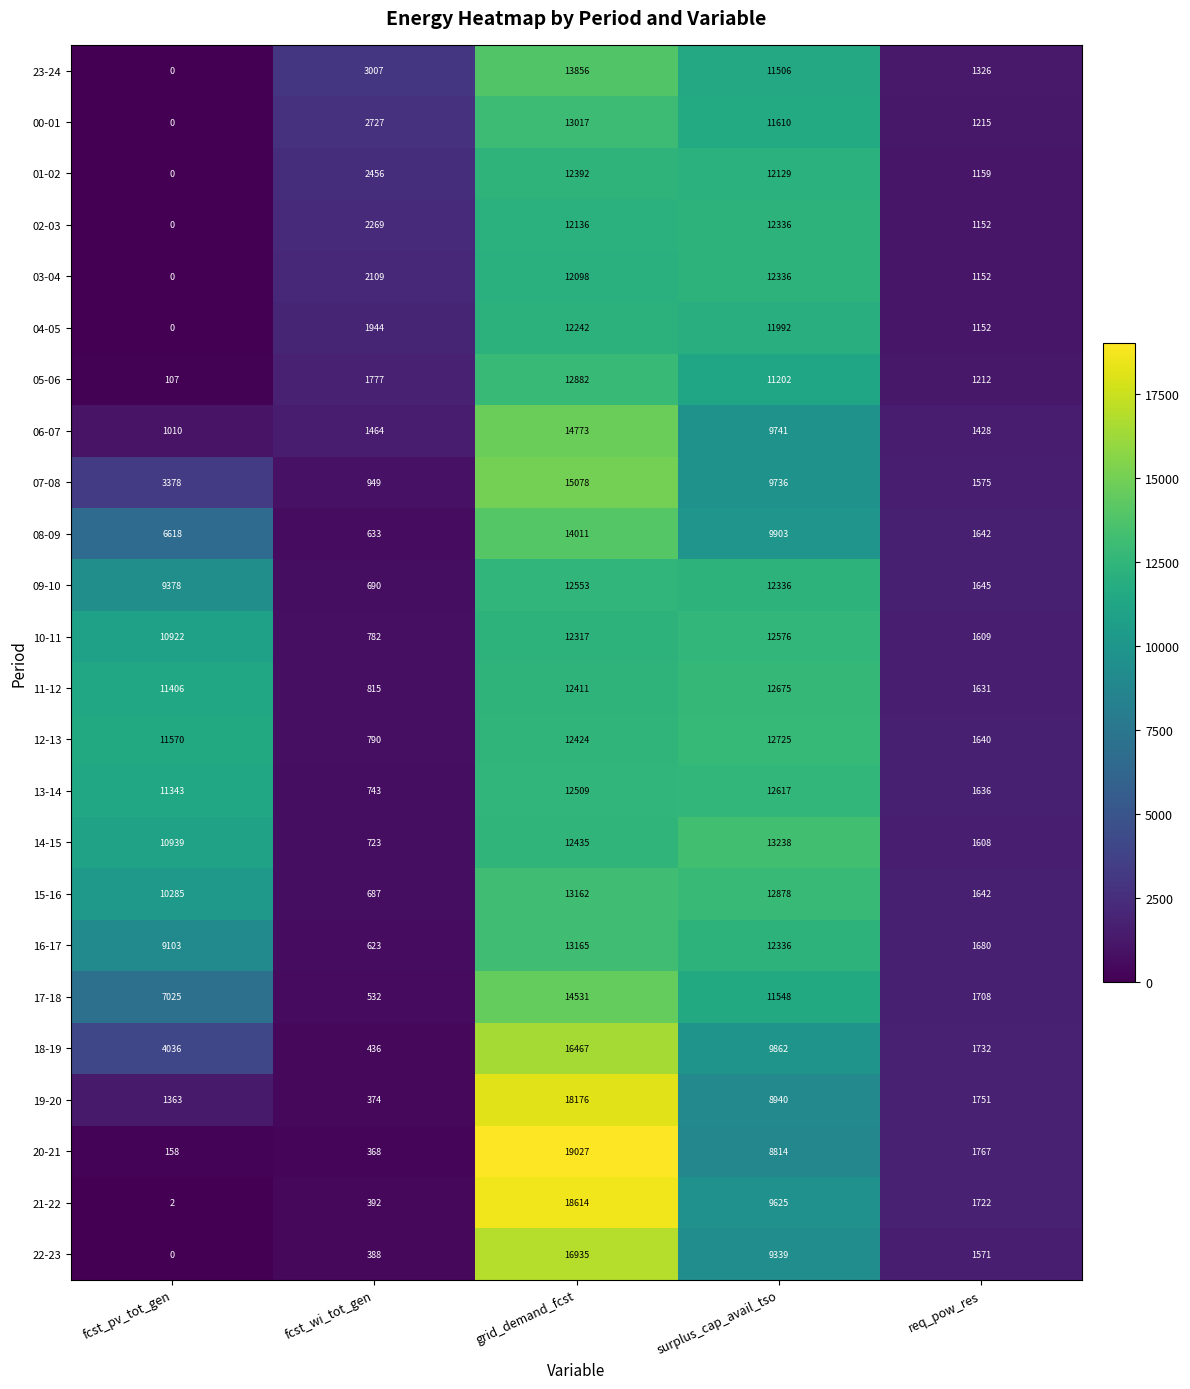

Which series has the widest spread of values?

20-21